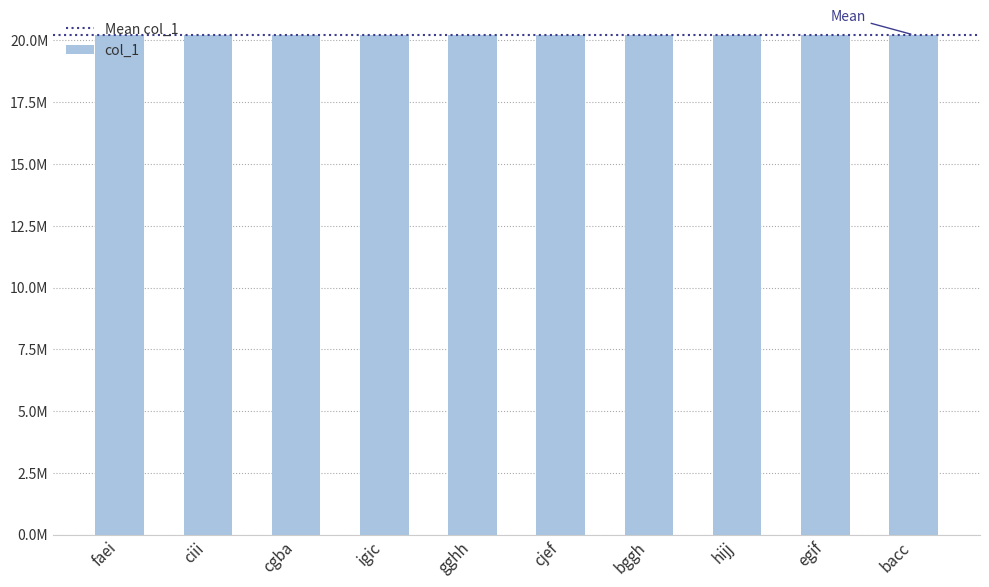

What is the value of the 8th bar from the left?

20225111